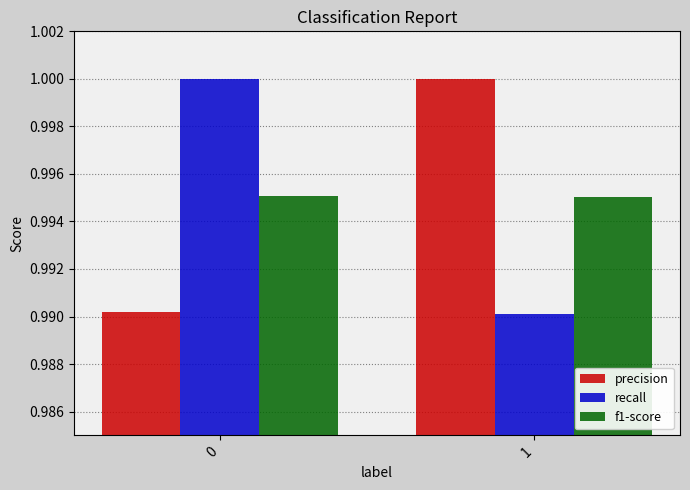

At 1, list the series in order from largest to smallest.

precision, f1-score, recall